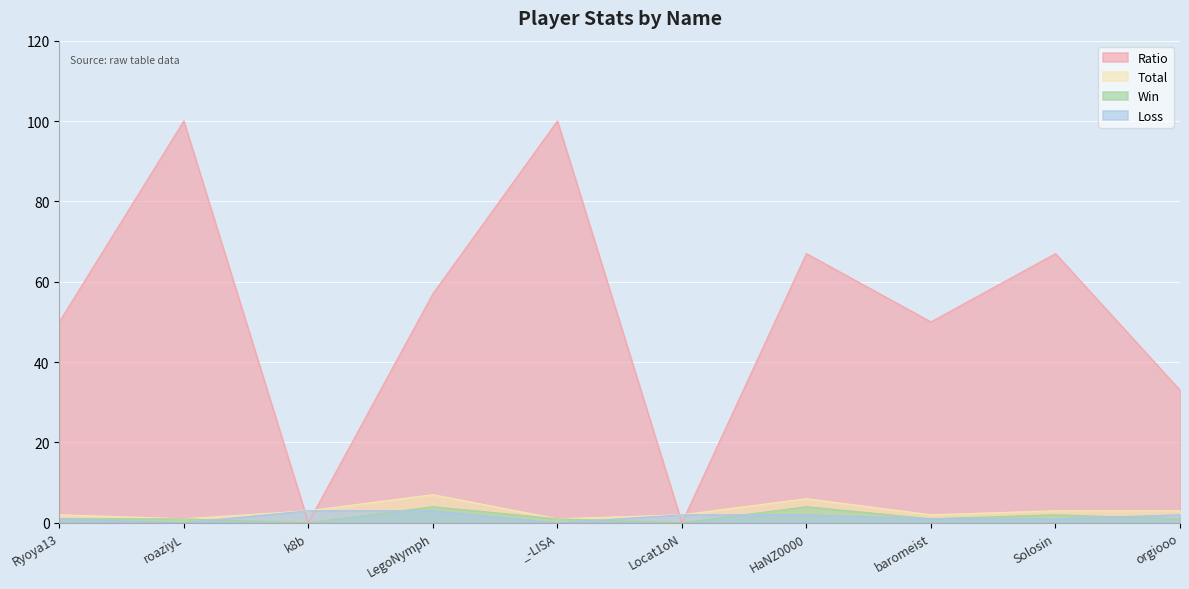

How many lines are shown in the chart?

4